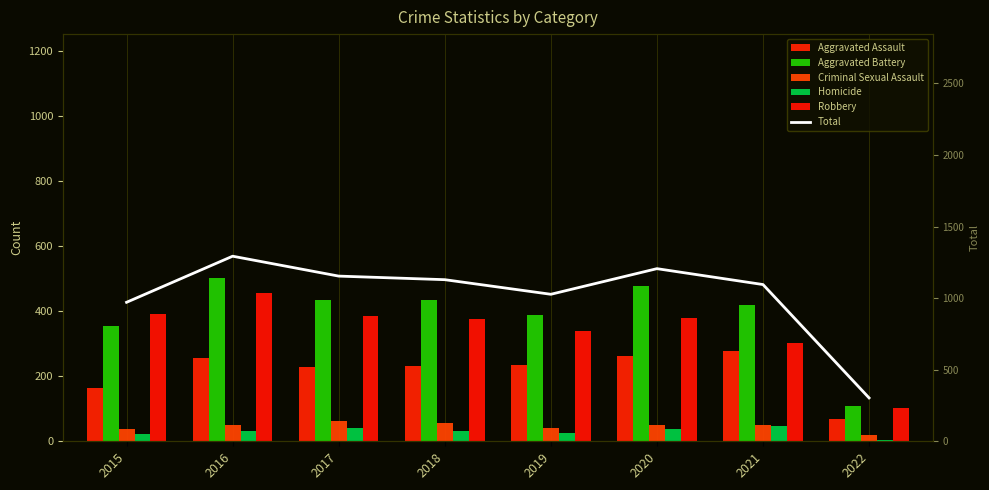

At 2021, list the series in order from smallest to largest.

Homicide, Criminal Sexual Assault, Aggravated Assault, Robbery, Aggravated Battery, Total